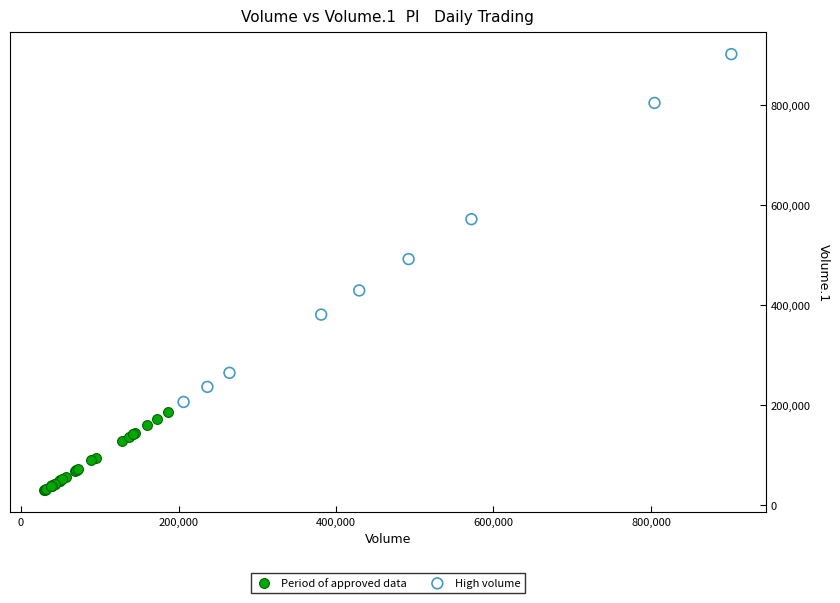

Which series contains the highest Y value?

High volume